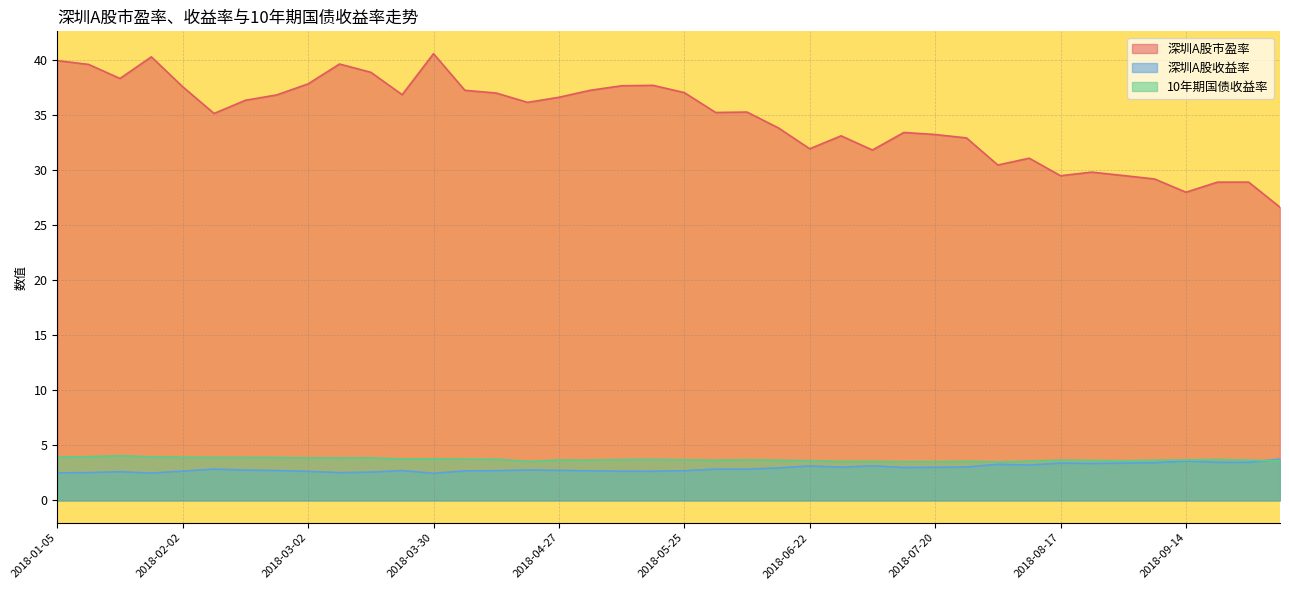

What position from the right is 2018-01-19?

38